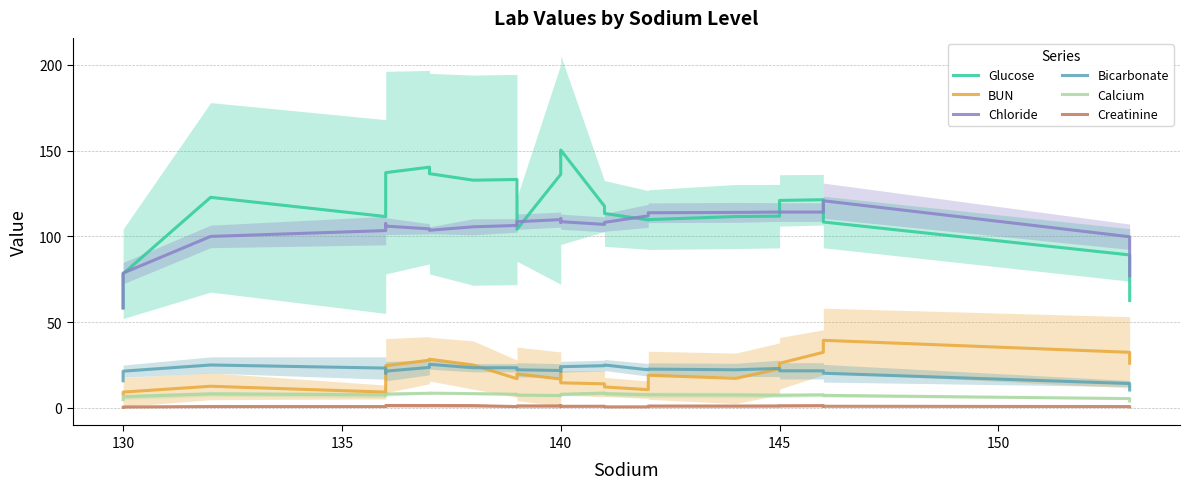

True or false: Chloride and Creatinine intersect in this chart.

False